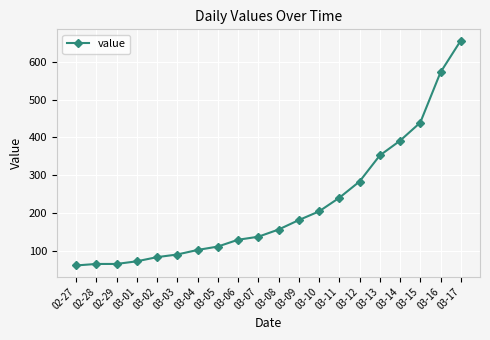

Approximately how many times larger is the value at 03-15 compared to 03-06?

3.4